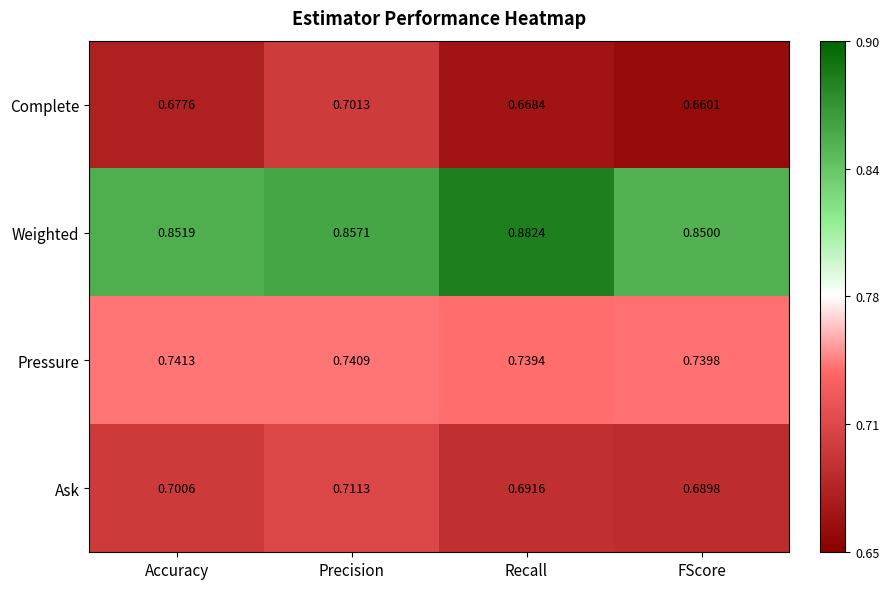

Which series has the largest total across all categories?

Weighted